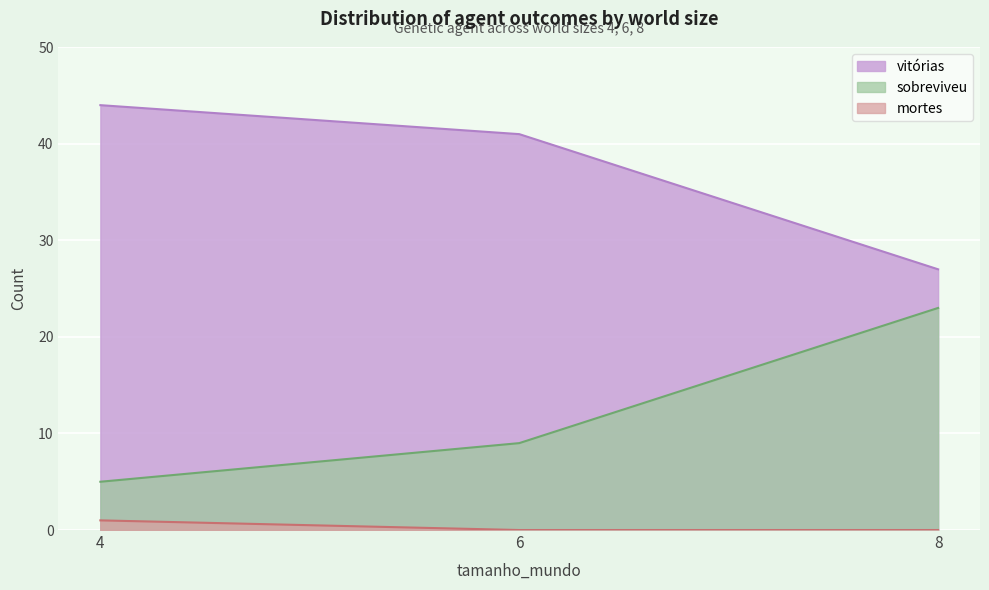

What value does the vitórias series have at 8, to the nearest 5?

25